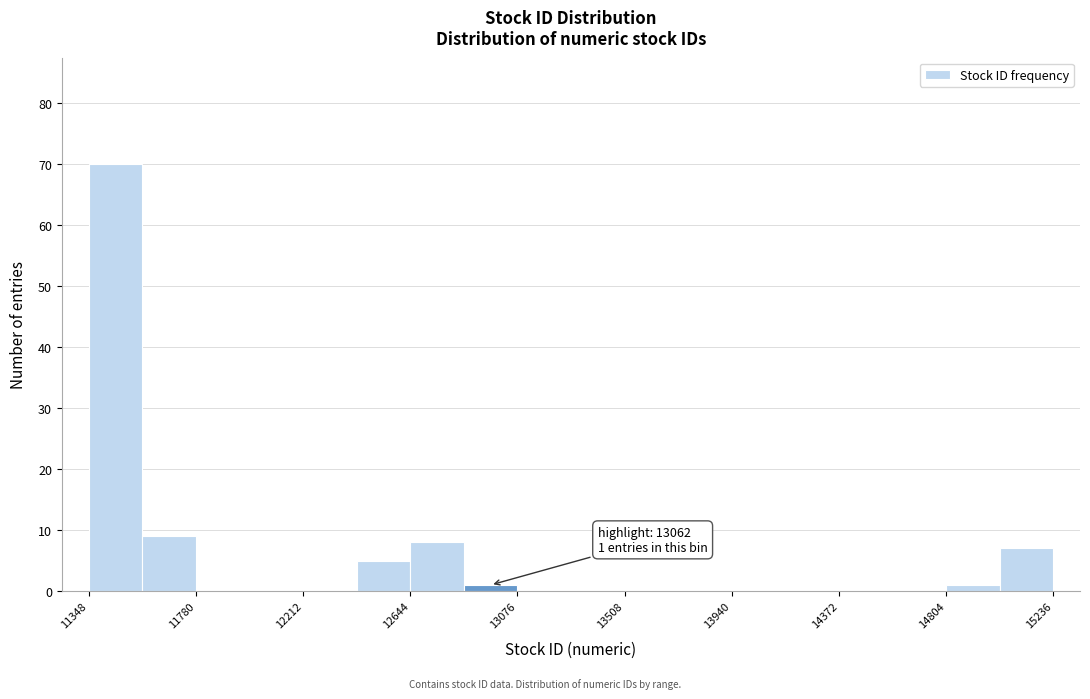

Which range on the x-axis has the tallest bar?

11350 to 11550